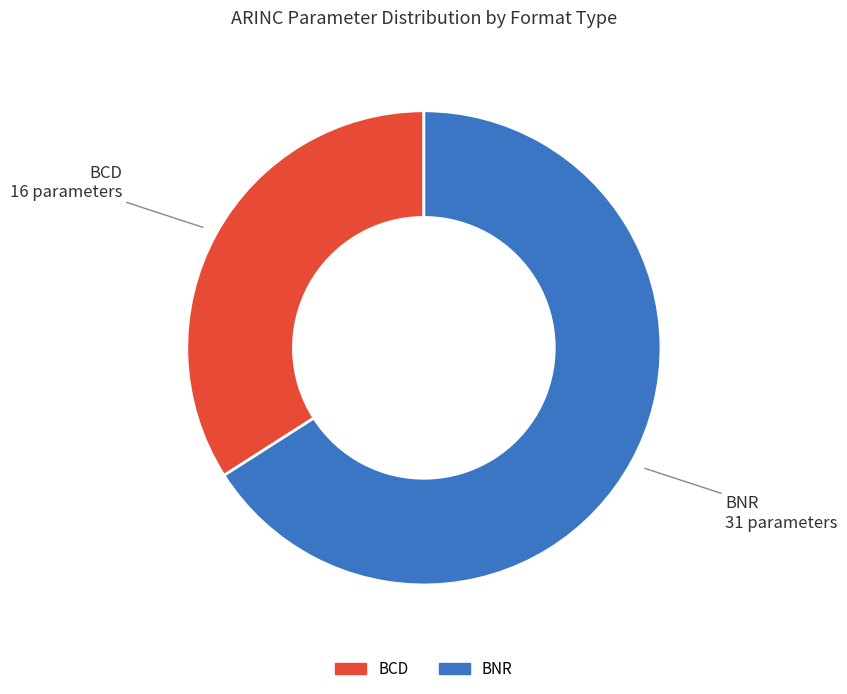

Is there any slice that represents more than half of the pie?

Yes